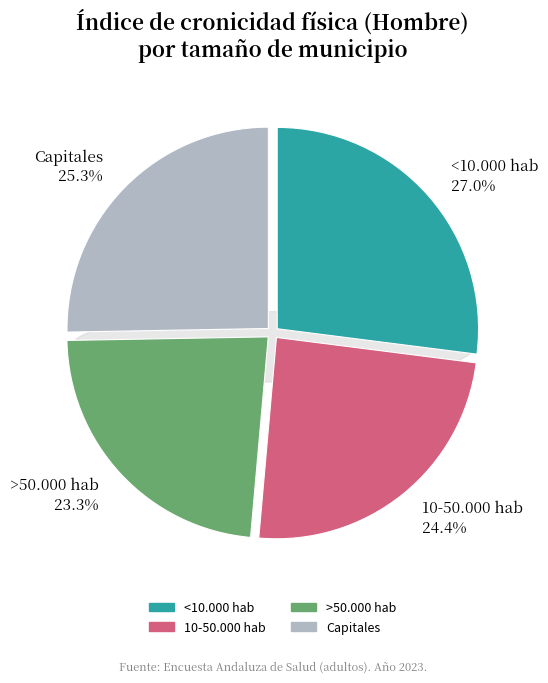

What is the largest slice in the pie chart?

<10.000 hab